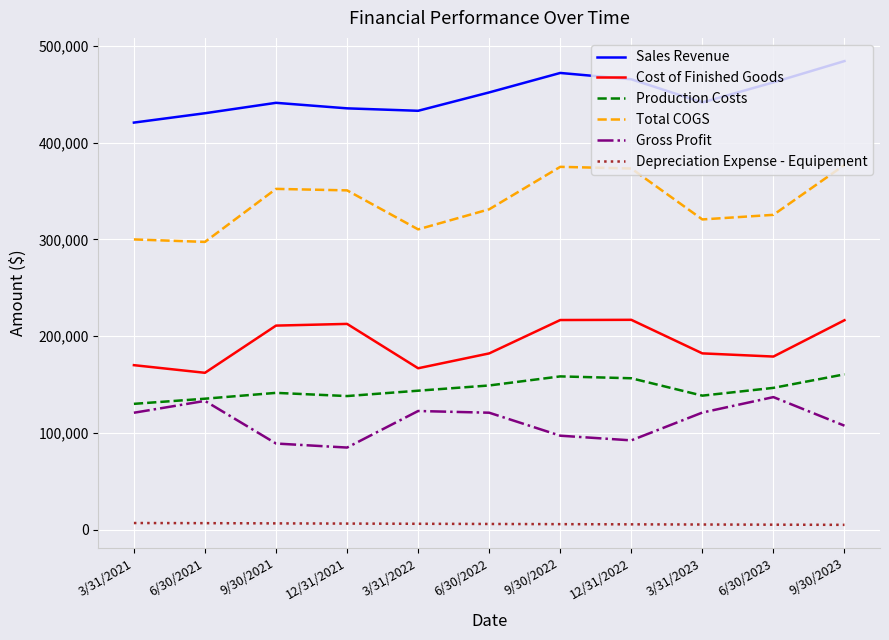

The value of Cost of Finished Goods at 3/31/2022 is 108805. True or false?

False